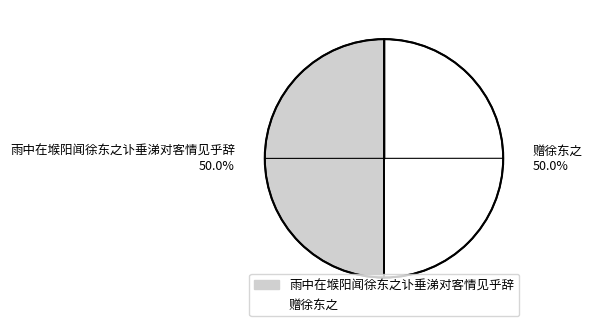

What is the ratio of the value at 雨中在堠阳闻徐东之讣垂涕对客情见乎辞 to the value at 赠徐东之?

1.0